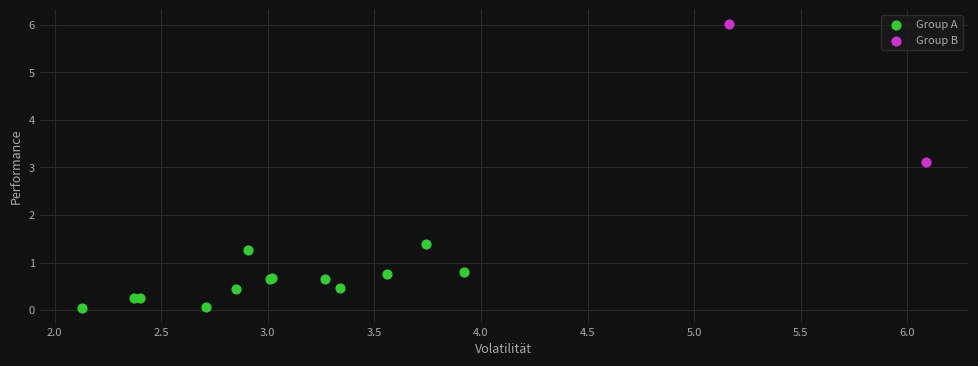

What are all the series names shown in the legend?

Group A, Group B